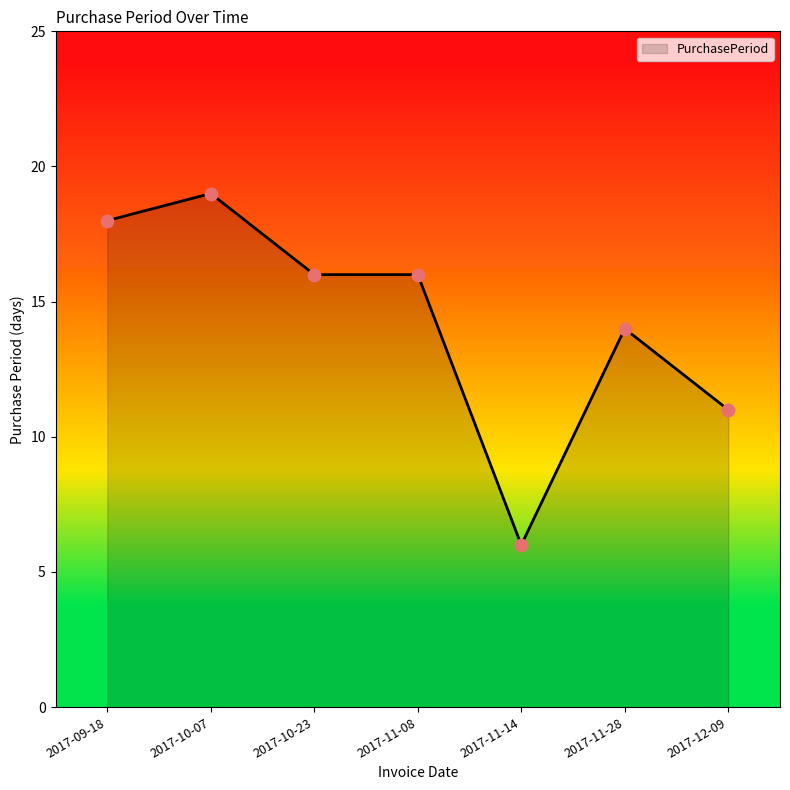

What is the change in value from 2017-09-18 to 2017-10-23?

-2